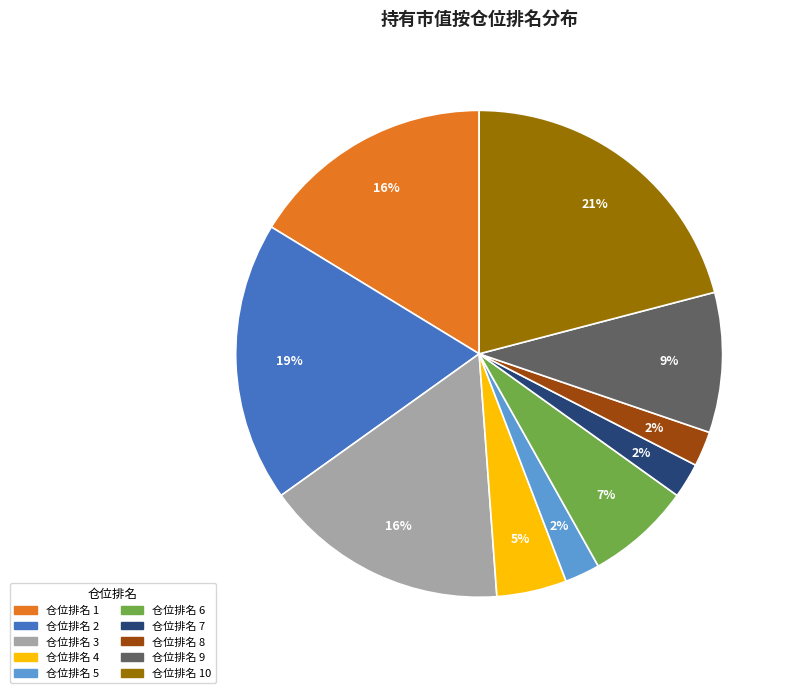

Does any single category account for the majority?

No